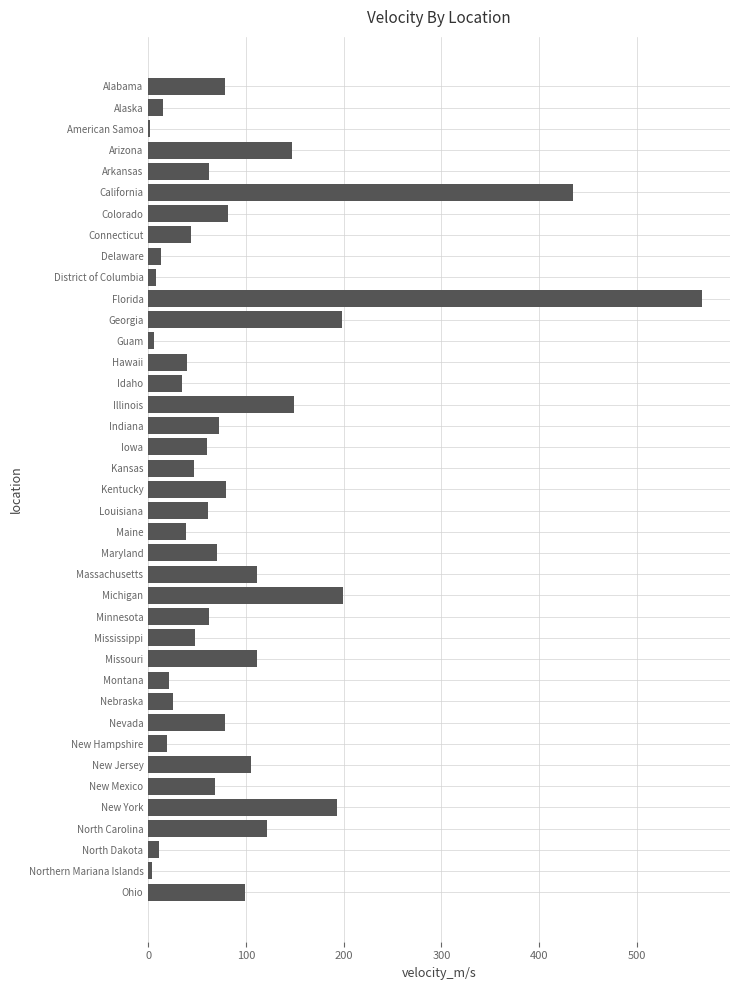

Between American Samoa and District of Columbia, which is larger?

District of Columbia